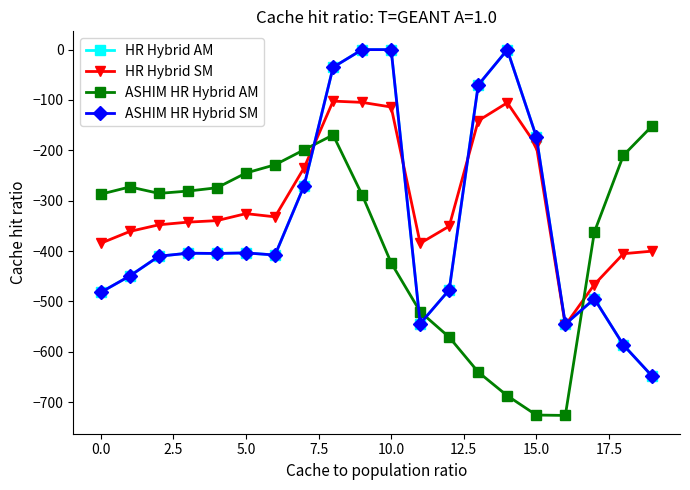

Which series has the largest total across all categories?

HR Hybrid SM